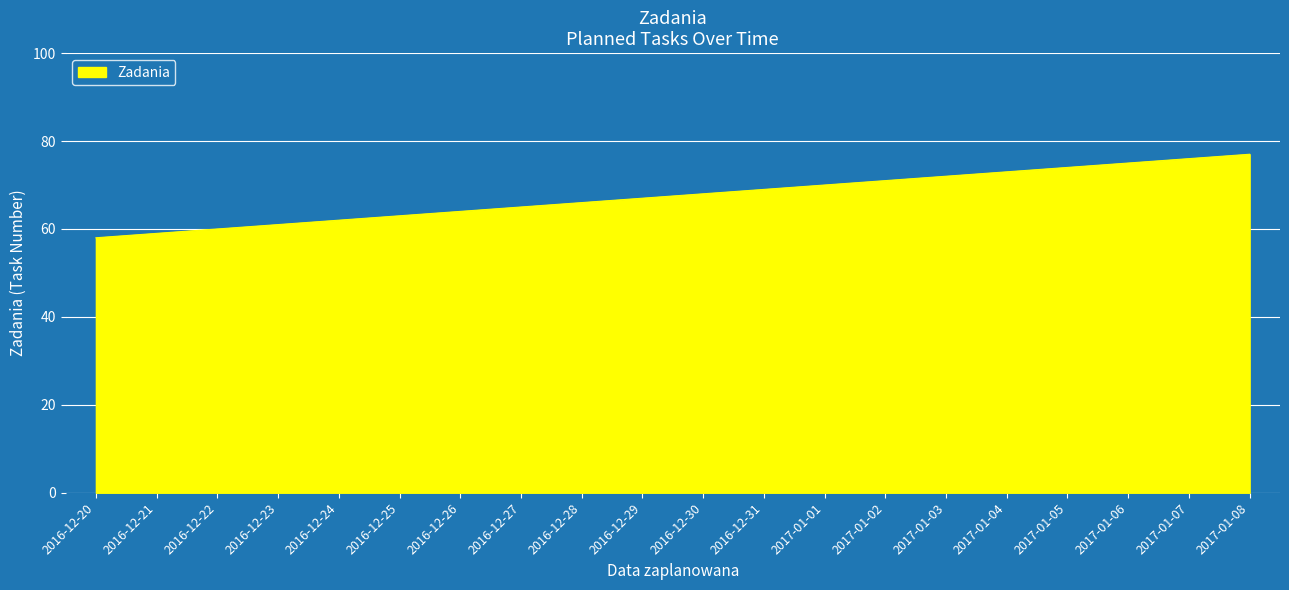

What is the minimum value shown in the chart?

58